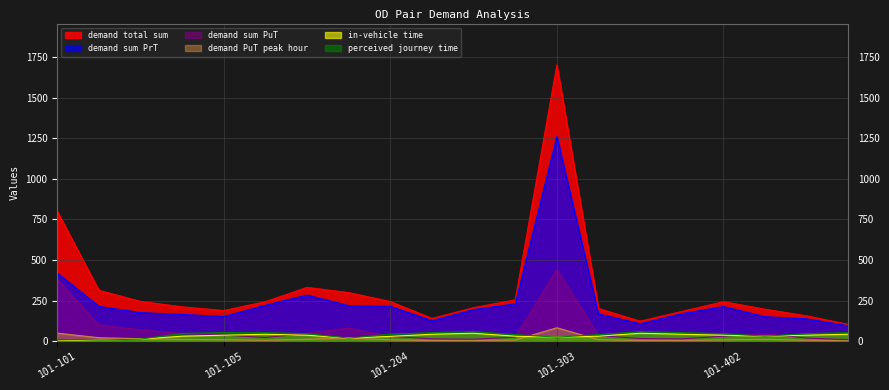

Reading right to left, transcribe all the data shown in this chart.

demand total sum: 102.7	155.6	196.4	242.7	182.6	122.7	200.6	1702.3	254.0	206.0	139.7	243.7	298.8	331.1	243.0	188.3	211.0	244.8	312.7	800.0
demand sum PrT: 94.2	137.3	150.2	212.8	169.0	106.9	166.9	1261.4	230.0	194.4	125.9	214.4	218.2	283.5	221.2	151.2	164.5	175.3	213.9	419.5
demand sum PuT: 8.5	18.3	46.2	29.9	13.6	15.8	33.7	440.9	24.1	11.6	13.7	29.3	80.6	47.6	21.8	37.1	46.5	69.5	98.8	380.5
demand PuT peak hour: 1.9	4.5	11.2	7.3	3.0	3.6	8.4	82.0	6.3	2.5	3.0	7.1	19.2	11.3	4.7	8.1	10.0	14.6	20.7	48.9
in-vehicle time: 42.0	36.0	30.0	36.0	42.0	48.0	30.0	24.0	30.0	48.0	42.0	28.8	18.0	36.0	42.0	36.0	30.0	12.0	6.0	0.0
perceived journey time: 52.0	46.0	30.0	46.0	52.0	58.0	40.0	24.0	40.0	58.0	52.0	43.0	18.0	46.0	52.0	53.0	47.0	12.0	6.0	10.0